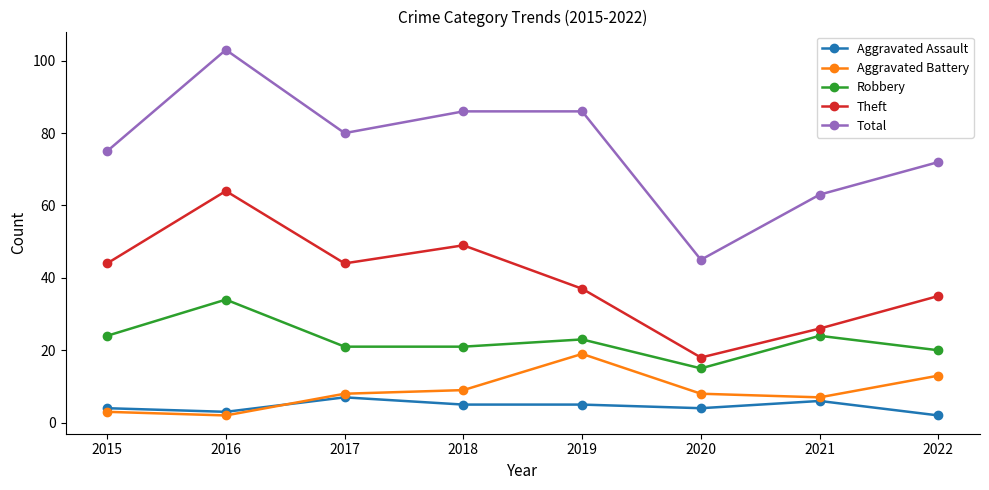

At which label does Aggravated Assault reach its minimum?

2022